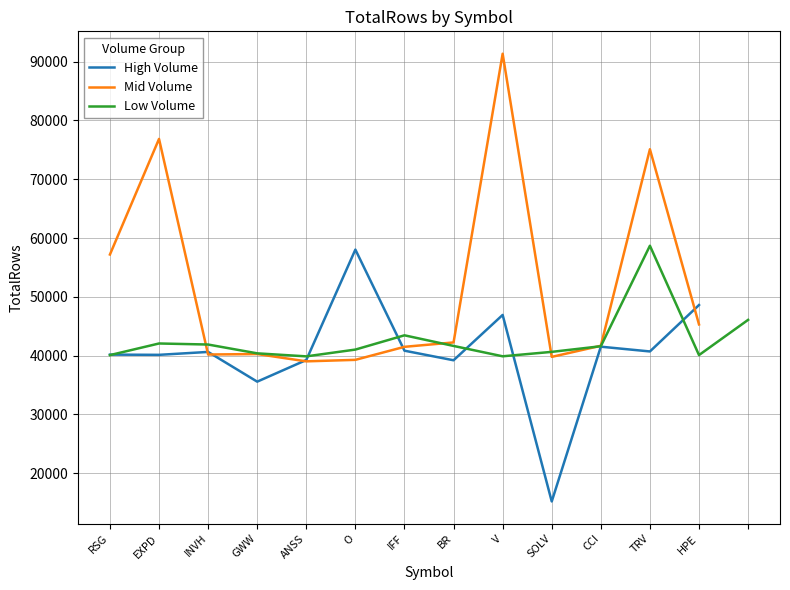

The value at CCI is 13836. True or false?

False